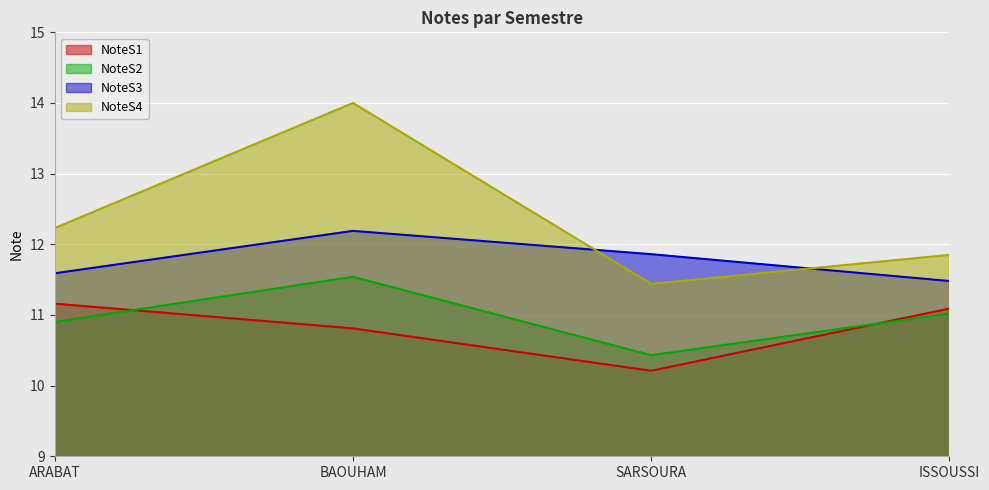

What is the value of the NoteS3 point at the 4th from the left?

11.5